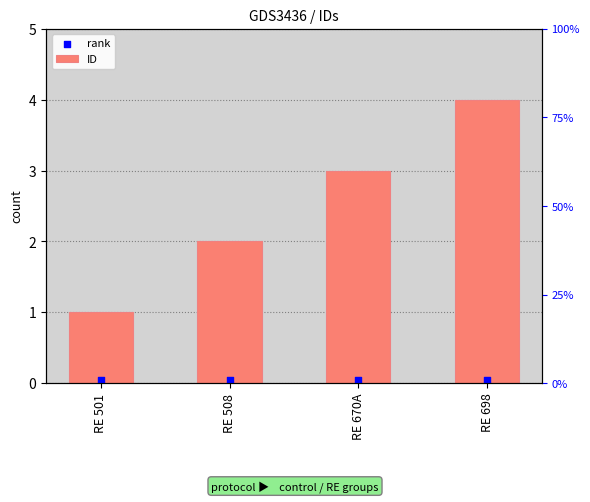

Which series has the widest spread of Y values?

ID